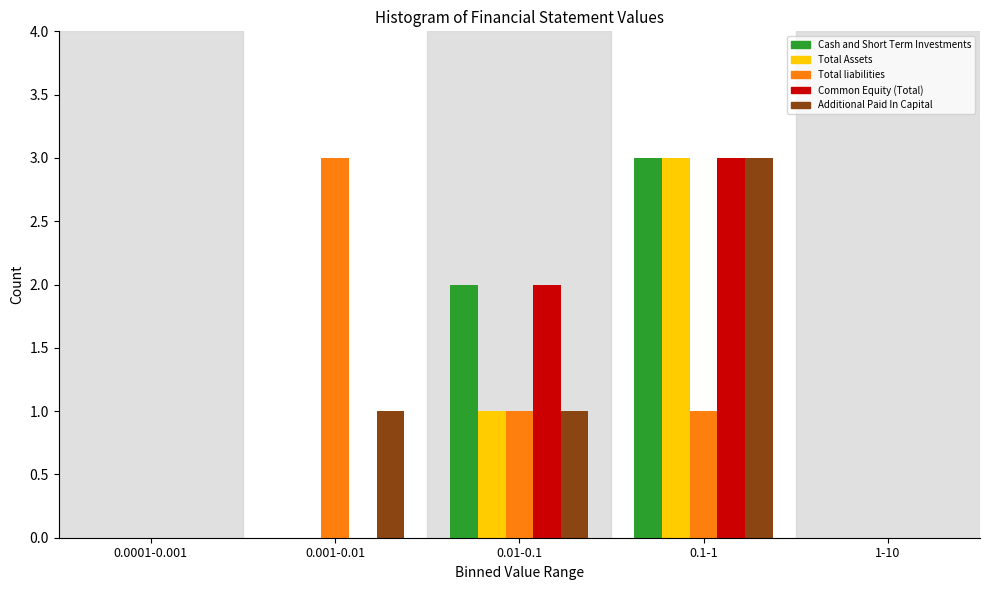

Reading right to left, extract all data points from this chart.

Cash and Short Term Investments: 1-10=0	0.1-1=3	0.01-0.1=2	0.001-0.01=0	0.0001-0.001=0
Total Assets: 1-10=0	0.1-1=3	0.01-0.1=1	0.001-0.01=0	0.0001-0.001=0
Total liabilities: 1-10=0	0.1-1=1	0.01-0.1=1	0.001-0.01=3	0.0001-0.001=0
Common Equity (Total): 1-10=0	0.1-1=3	0.01-0.1=2	0.001-0.01=0	0.0001-0.001=0
Additional Paid In Capital: 1-10=0	0.1-1=3	0.01-0.1=1	0.001-0.01=1	0.0001-0.001=0